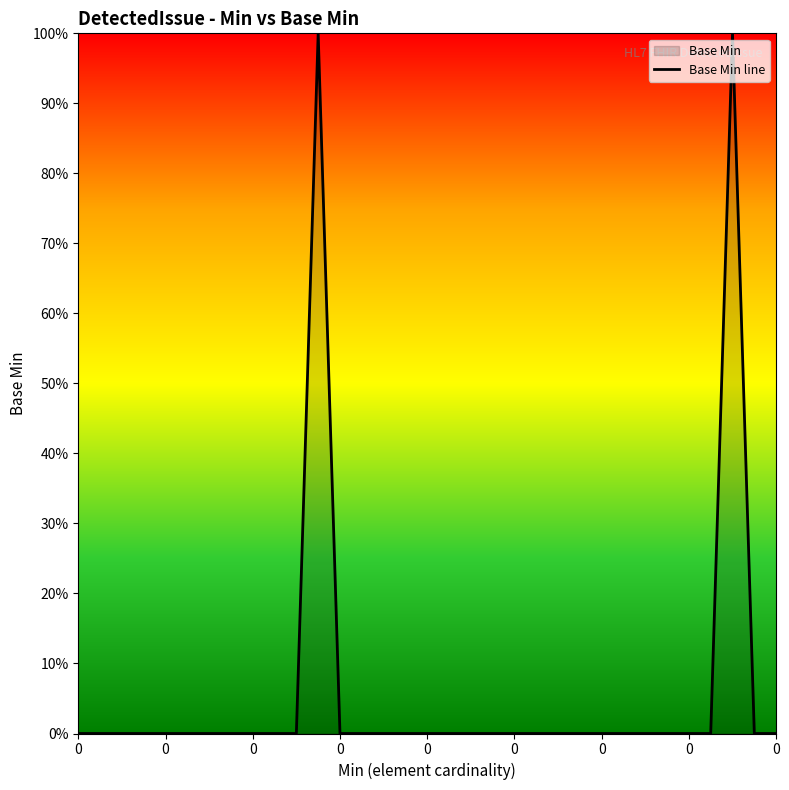

How many interior local peaks (higher than both neighbors) does the data have?

2